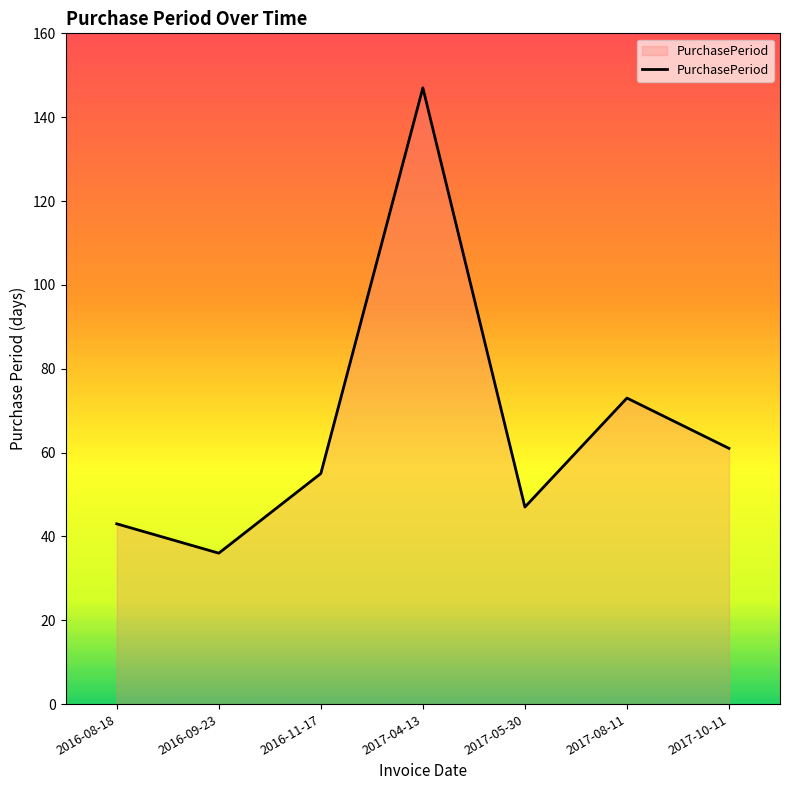

Reading left to right, extract all data points from this chart.

43	36	55	147	47	73	61